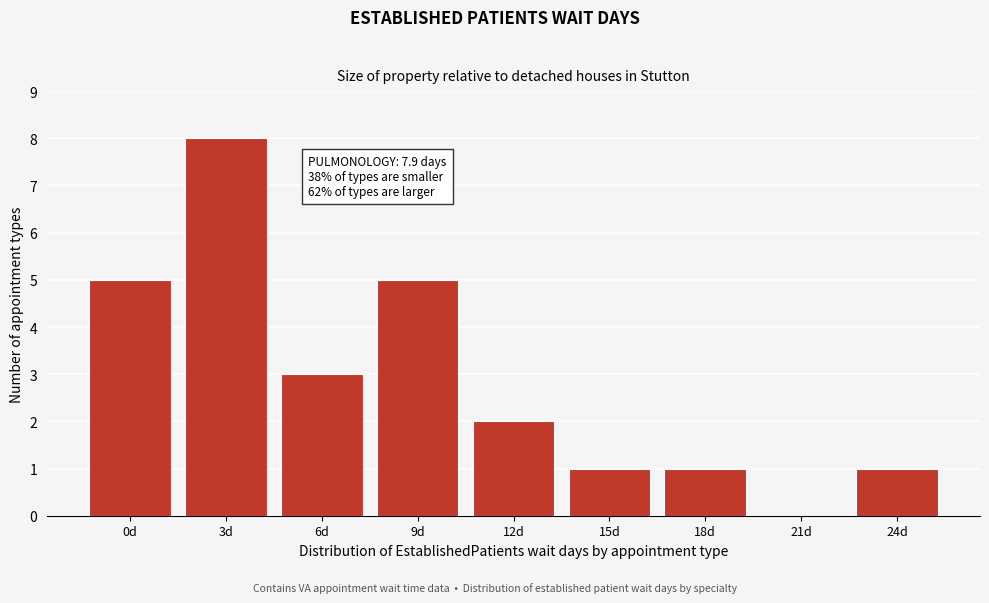

Reading right to left, transcribe all the data shown in this chart.

24d=1	21d=0	18d=1	15d=1	12d=2	9d=5	6d=3	3d=8	0d=5